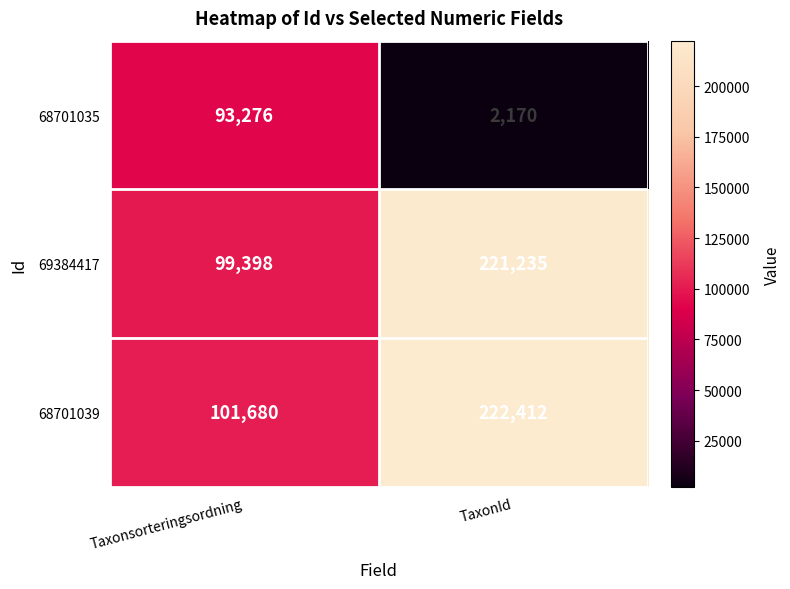

Rank the categories by 68701039 value from highest to lowest.

TaxonId, Taxonsorteringsordning